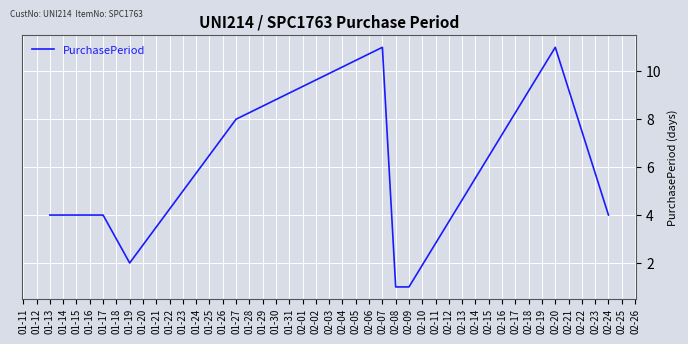

Is it true that the value at 01-27 is 12?

False